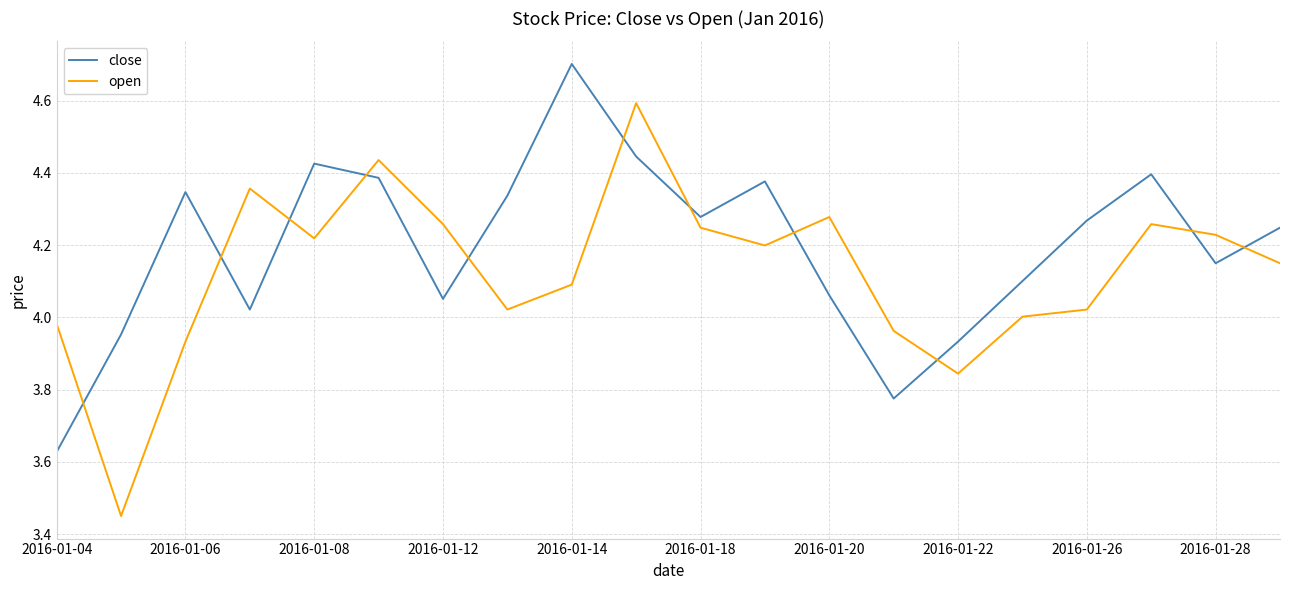

How many times do open and close cross each other?

11